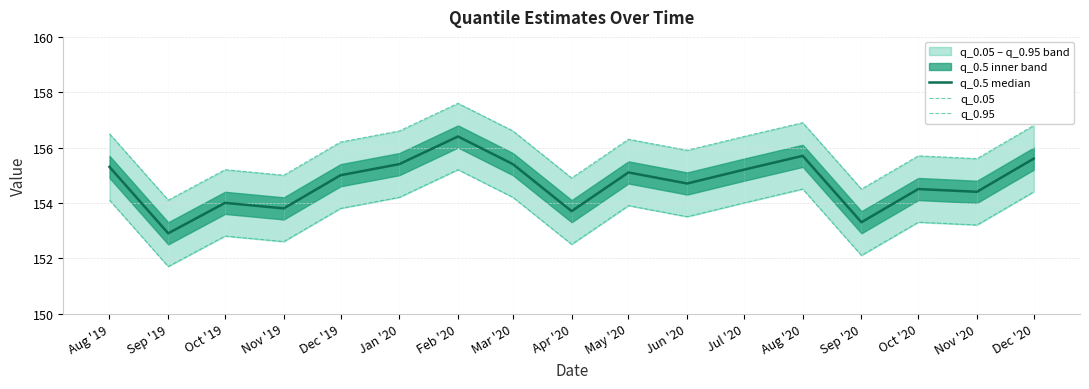

List the labels in order of q_0.05 value, smallest first.

Sep '19, Sep '20, Apr '20, Nov '19, Oct '19, Nov '20, Oct '20, Jun '20, Dec '19, May '20, Jul '20, Aug '19, Jan '20, Mar '20, Dec '20, Aug '20, Feb '20